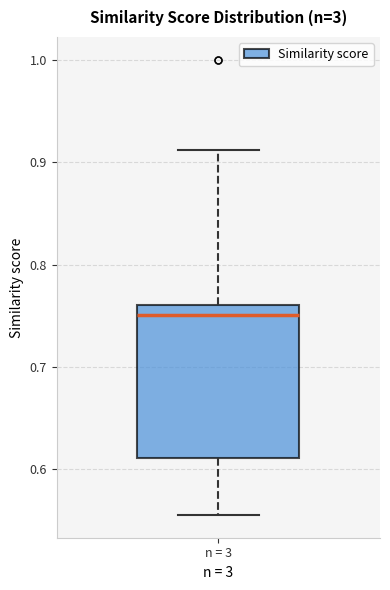

Read this box plot against the y-axis: the position of the median line, the range covered by the box, and the ends of both whiskers. The values are not printed on the chart, so give them approximately, as read against the axis.

median 0.75, box 0.61 to 0.76, whiskers 0.56 to 0.91